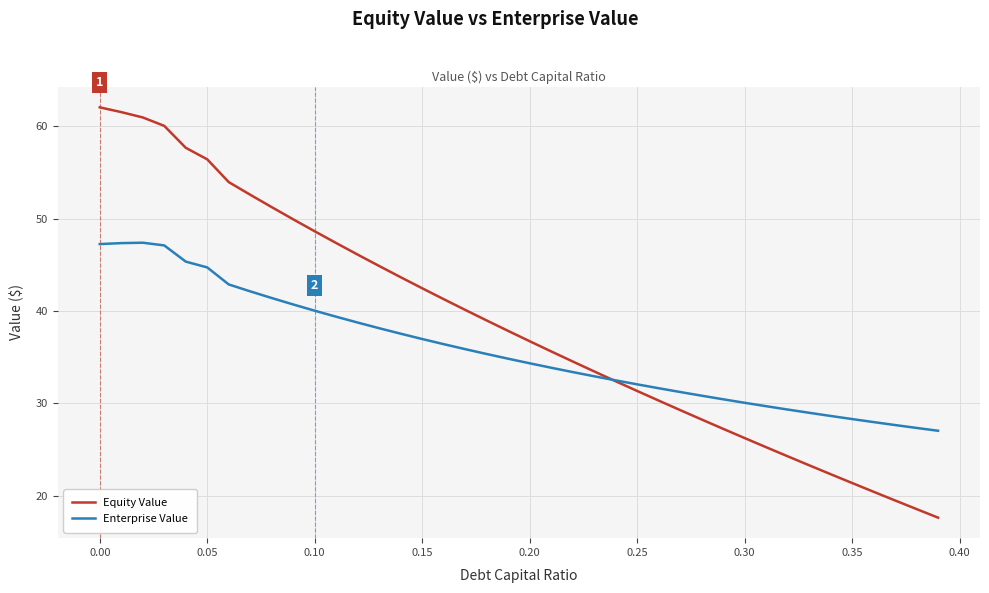

What is the greatest value displayed?

62.1